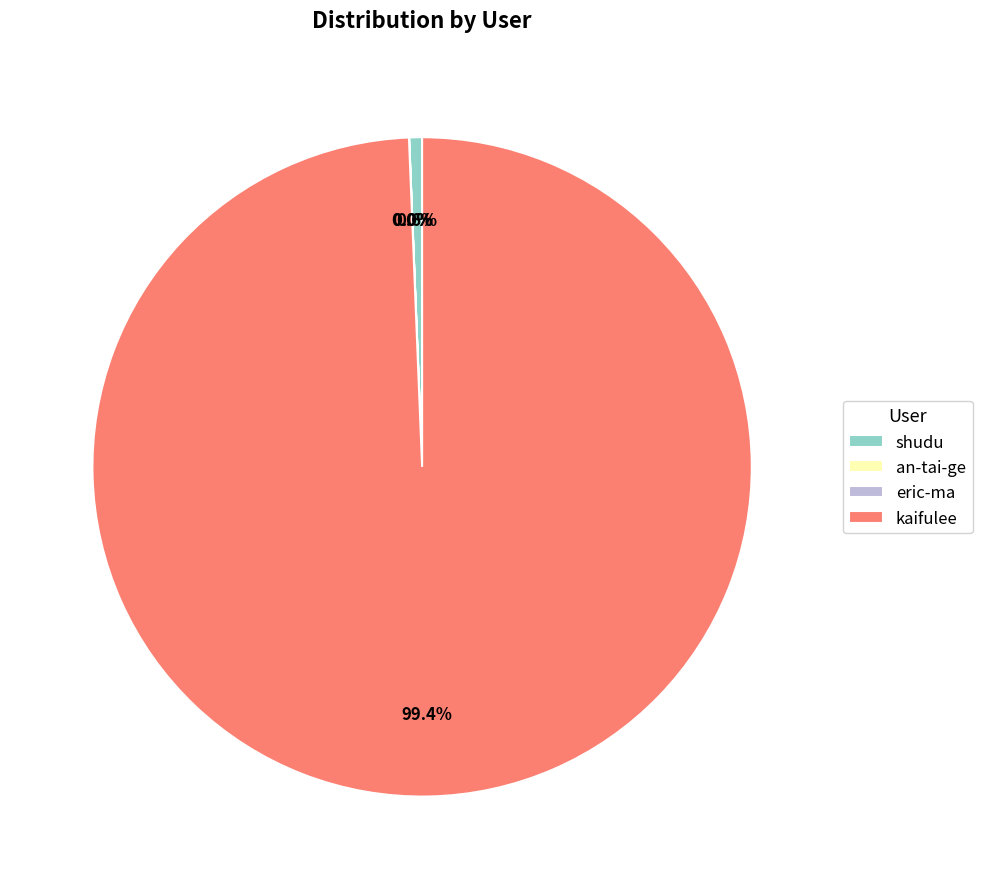

Which slice is the largest?

kaifulee